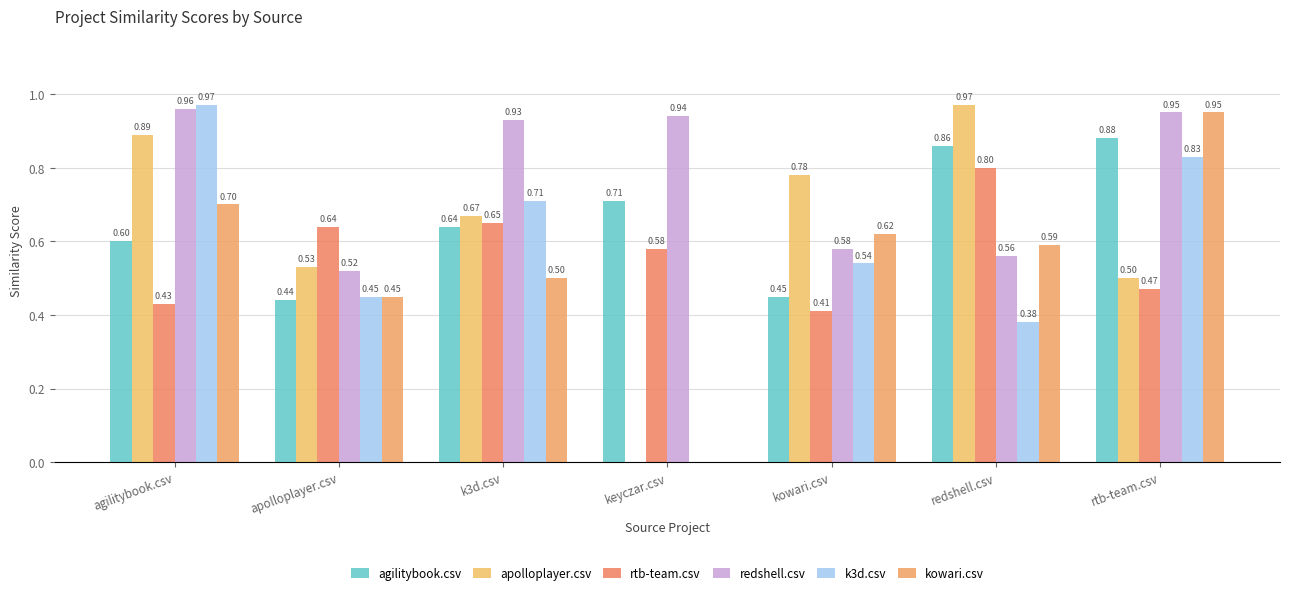

How many distinct data groups are displayed?

6